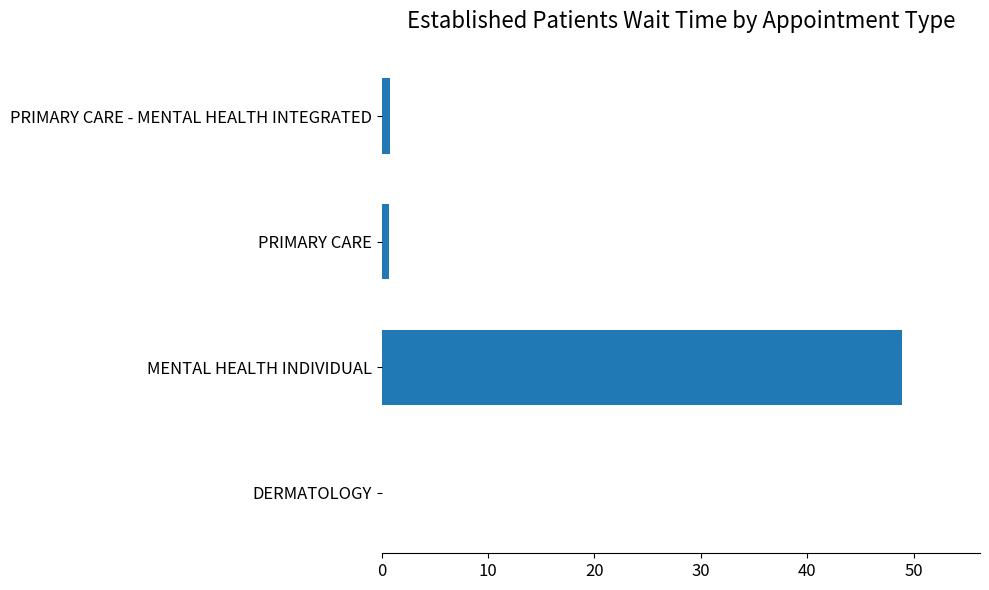

Are the bars horizontal?

Yes